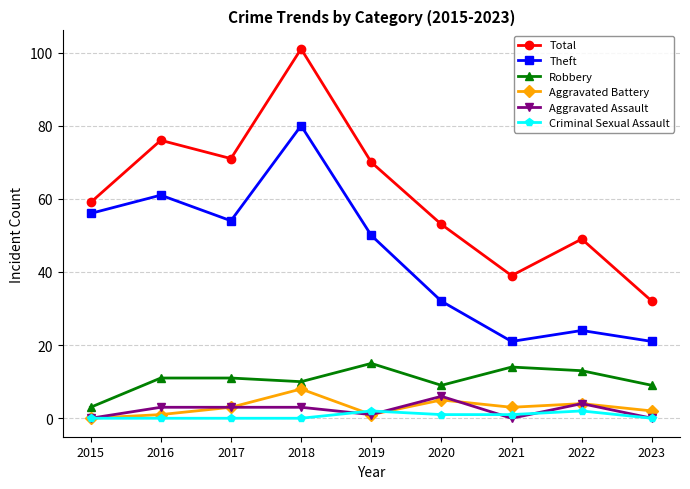

Which series has the largest range (max minus min)?

Total